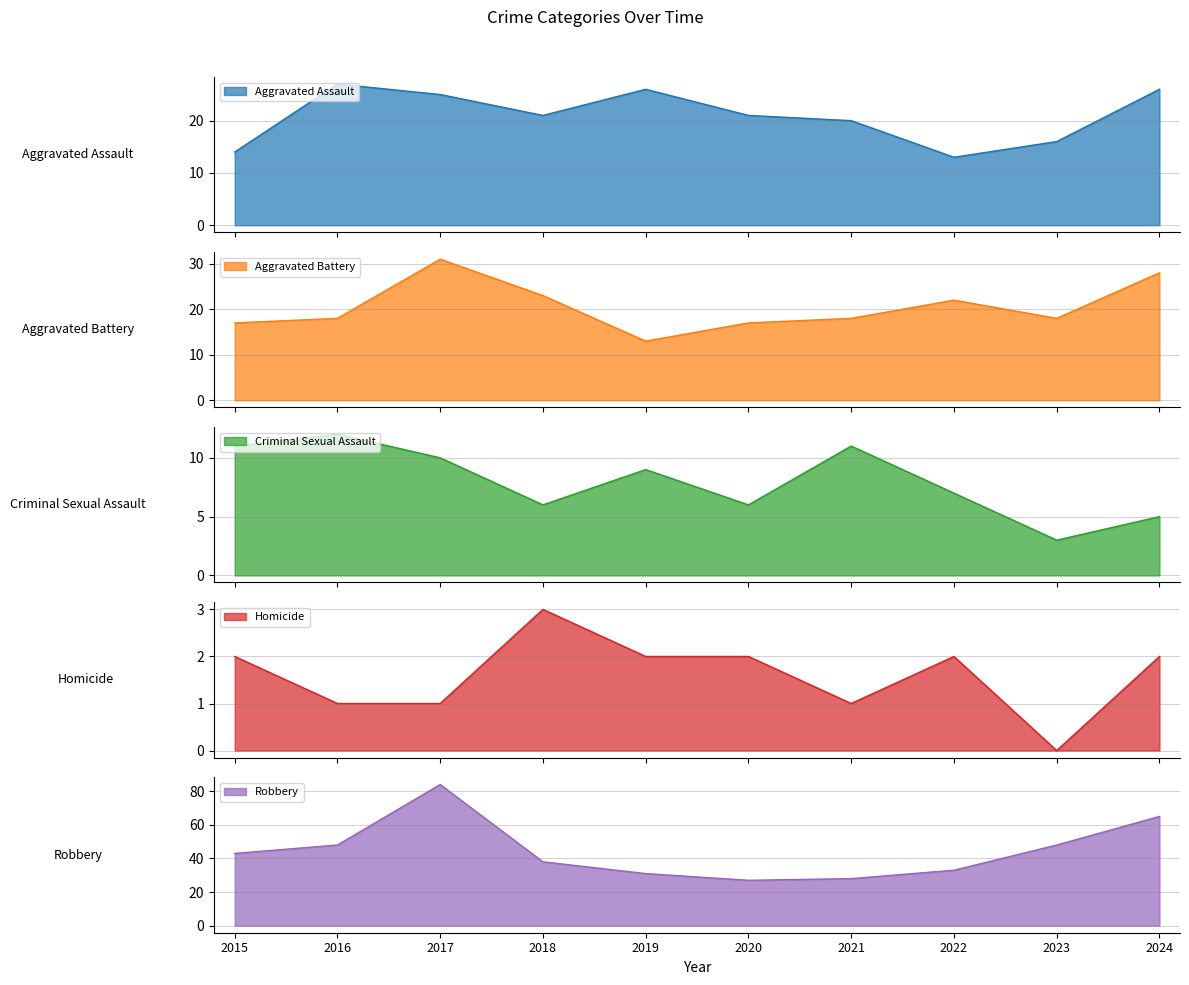

What are all the series names shown in the legend?

Aggravated Assault, Aggravated Battery, Criminal Sexual Assault, Homicide, Robbery